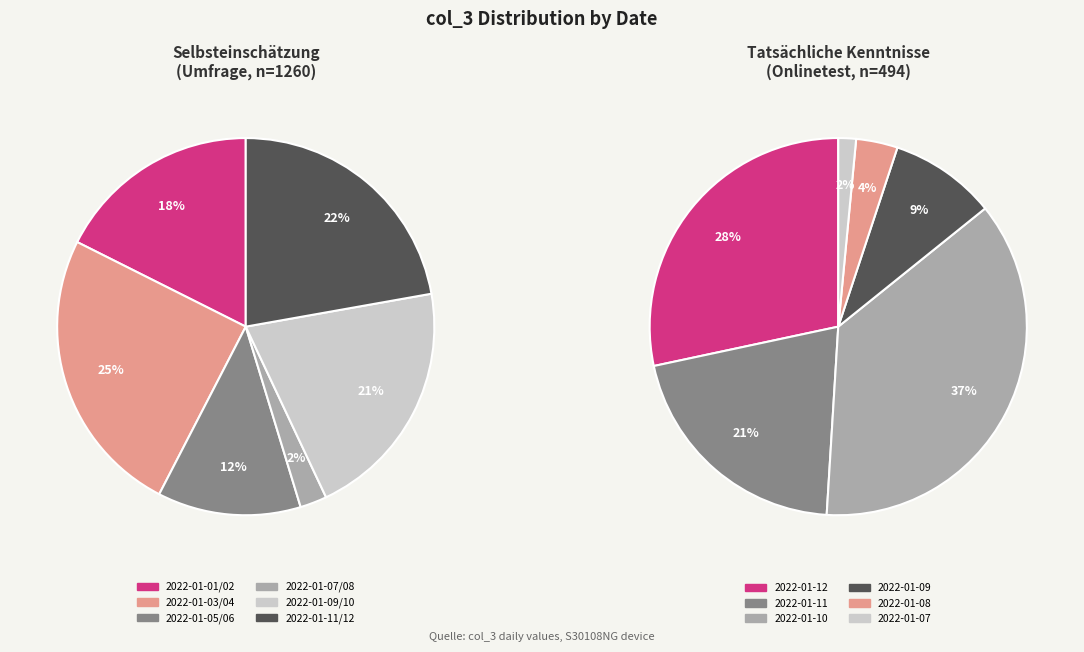

Do 2022-01-04 and 2022-01-01 together represent more than half of the pie?

No